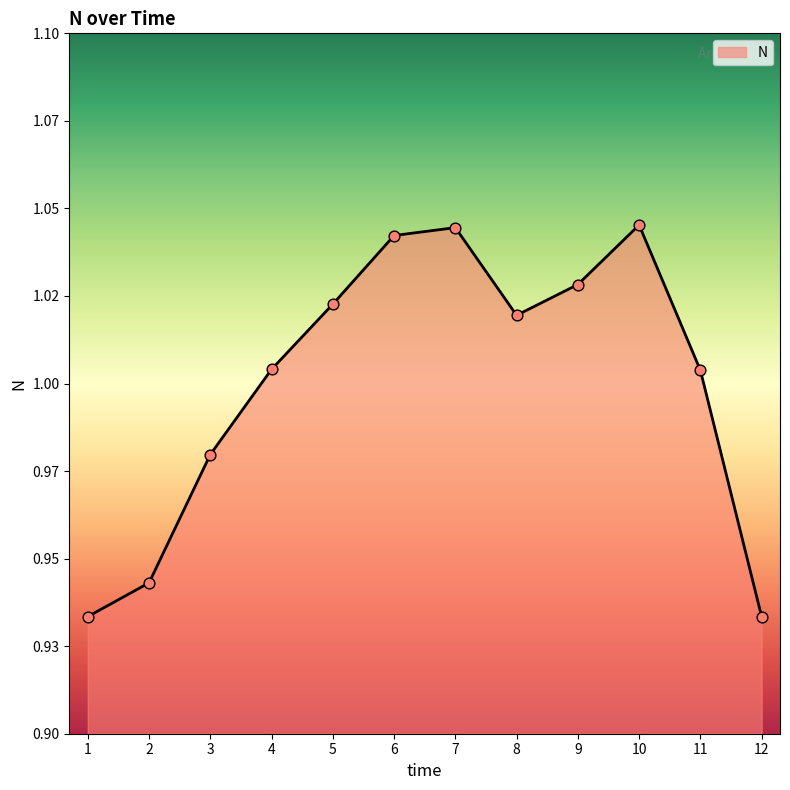

Approximately how many times larger is the value at 12 compared to 11?

0.9